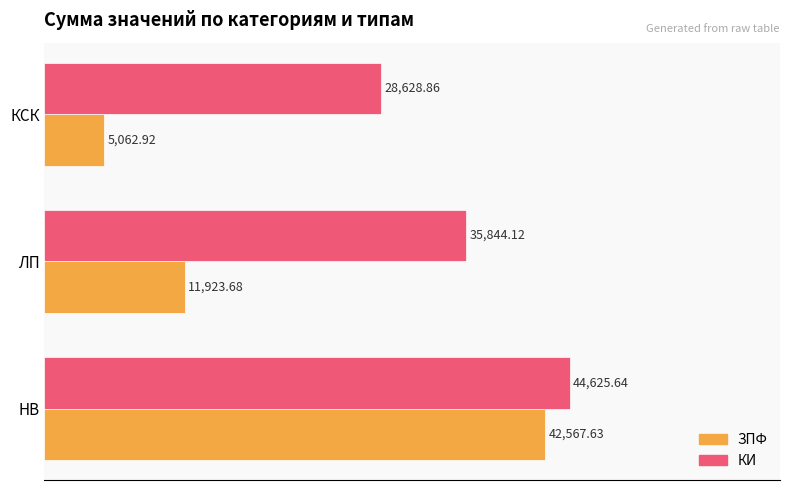

What is the sum of all КИ values?

109098.6